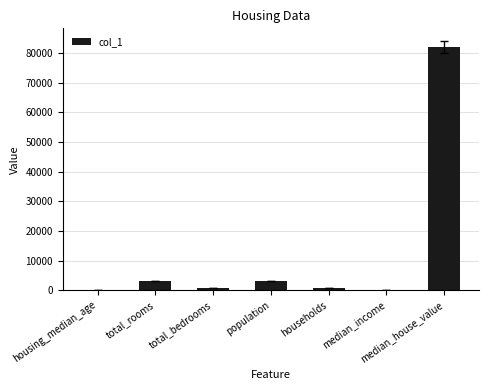

Read the value at households.

772.0